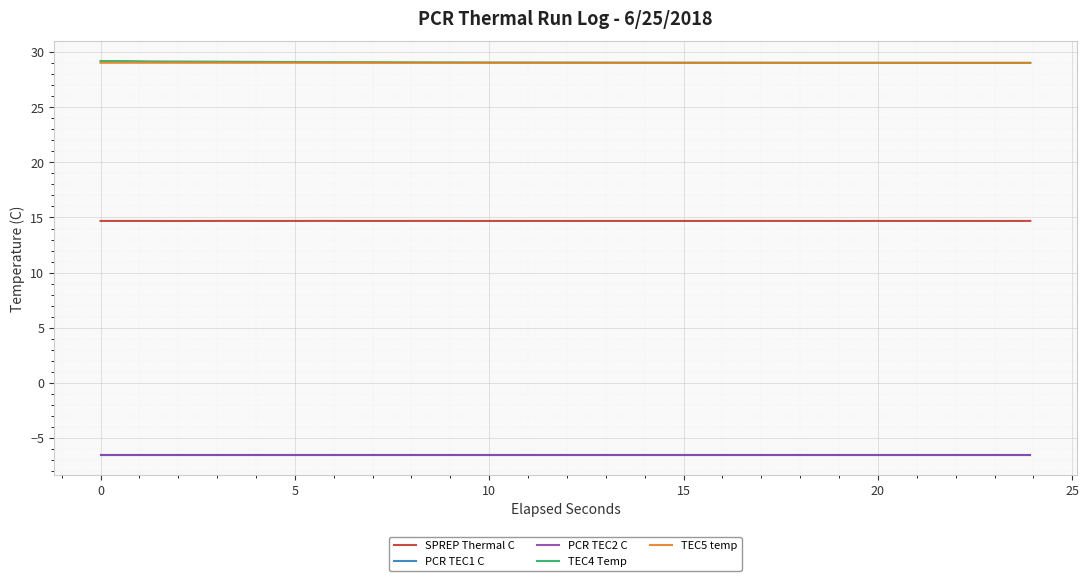

Does the chart have visible grid lines?

Yes